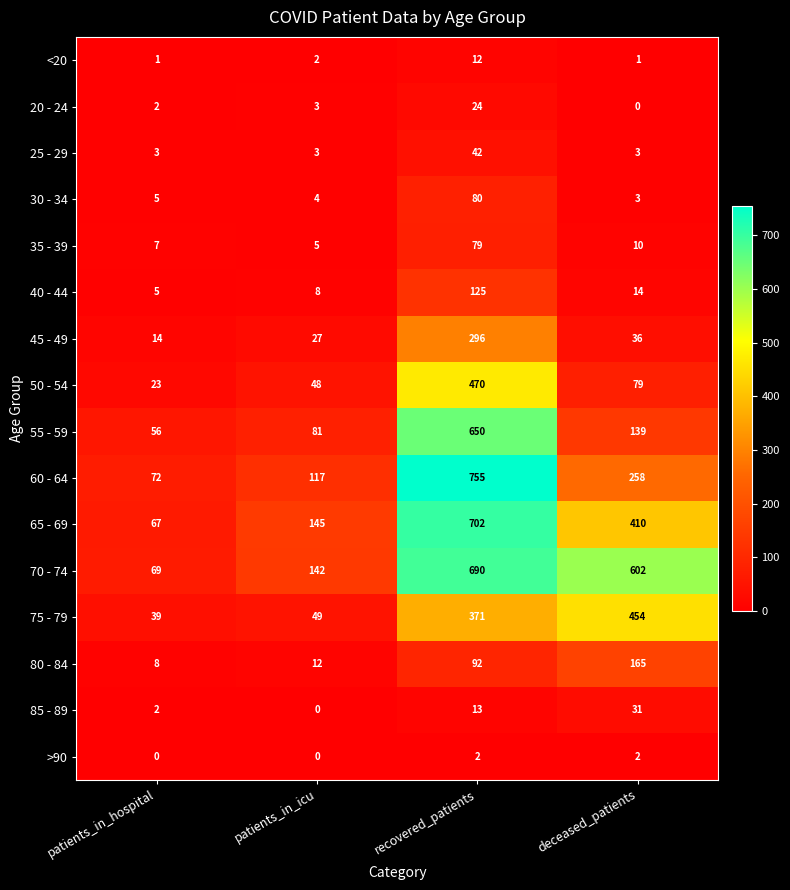

List the labels in order of 40 - 44 value, smallest first.

patients_in_hospital, patients_in_icu, deceased_patients, recovered_patients